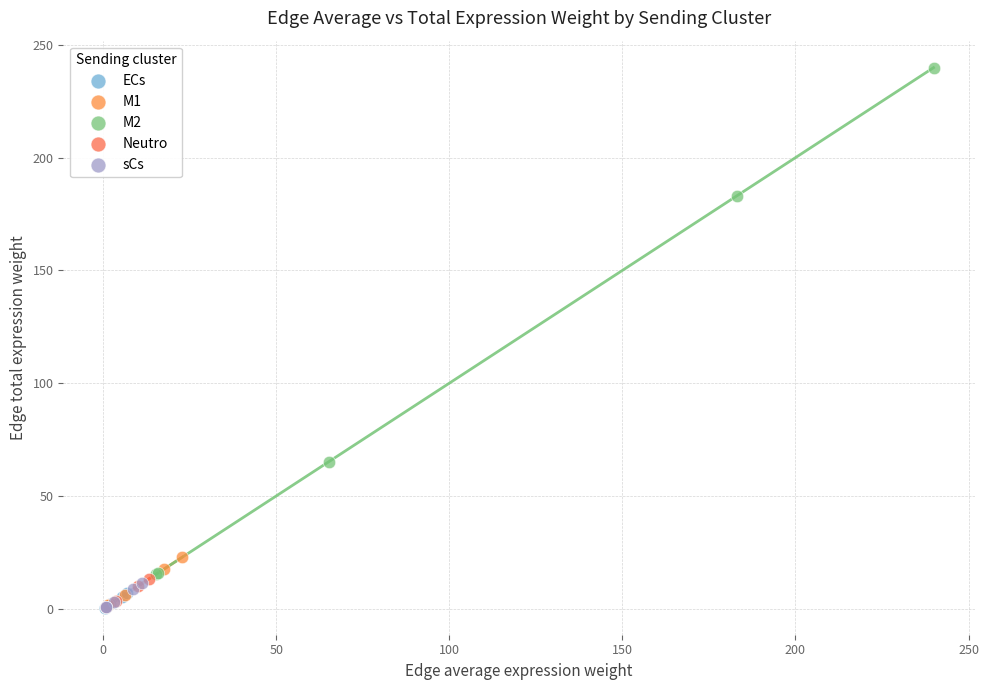

Which series reaches the maximum Y coordinate?

M2